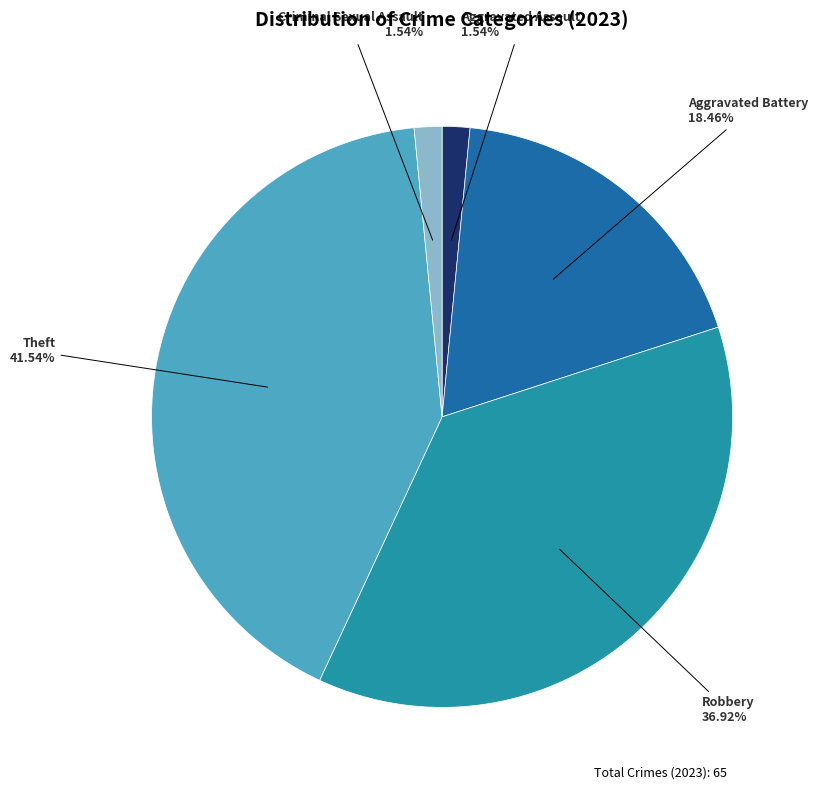

To the nearest percent, what percentage of the pie is Criminal Sexual Assault?

2%